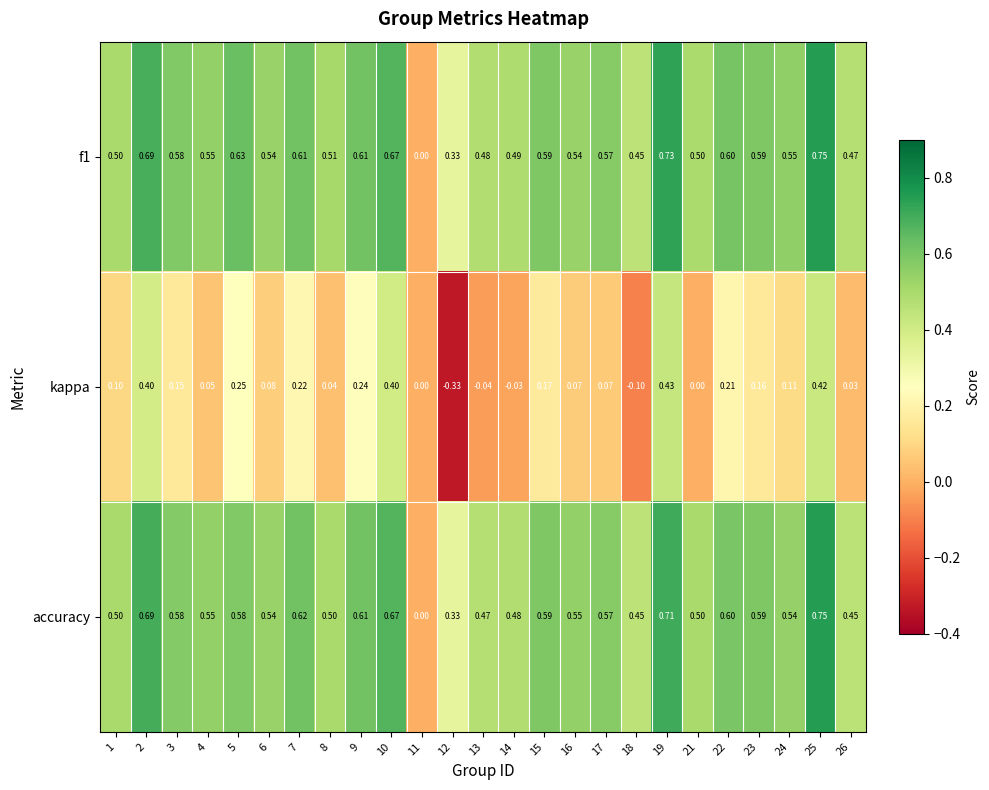

Which series has the largest range (max minus min)?

kappa